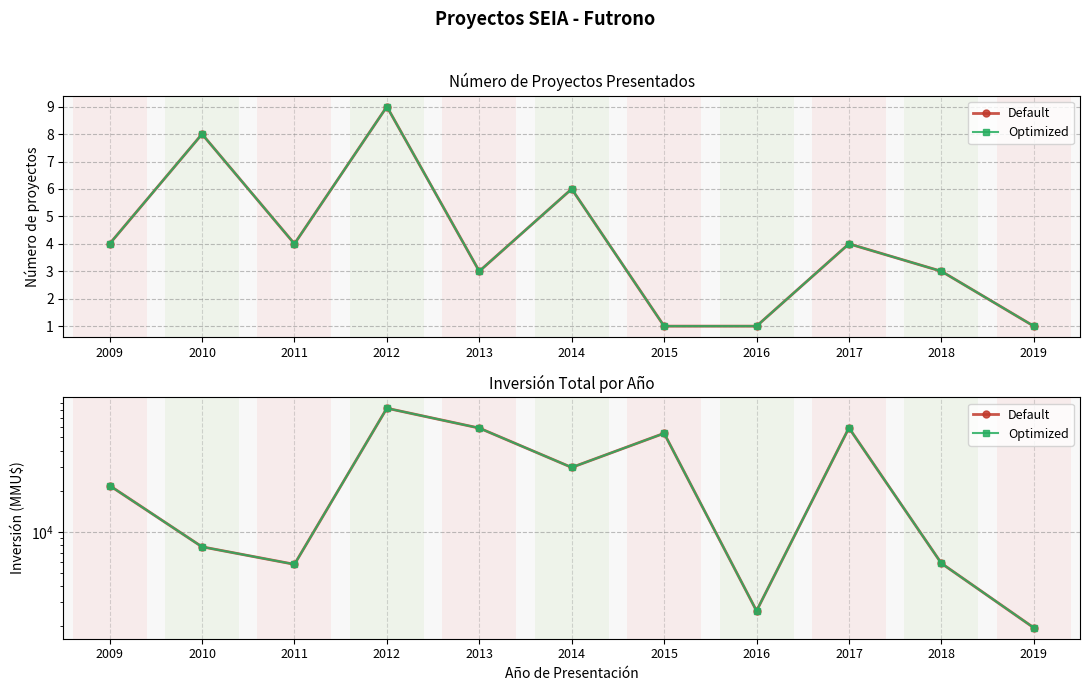

What is the total value across all series at 2017?

117800